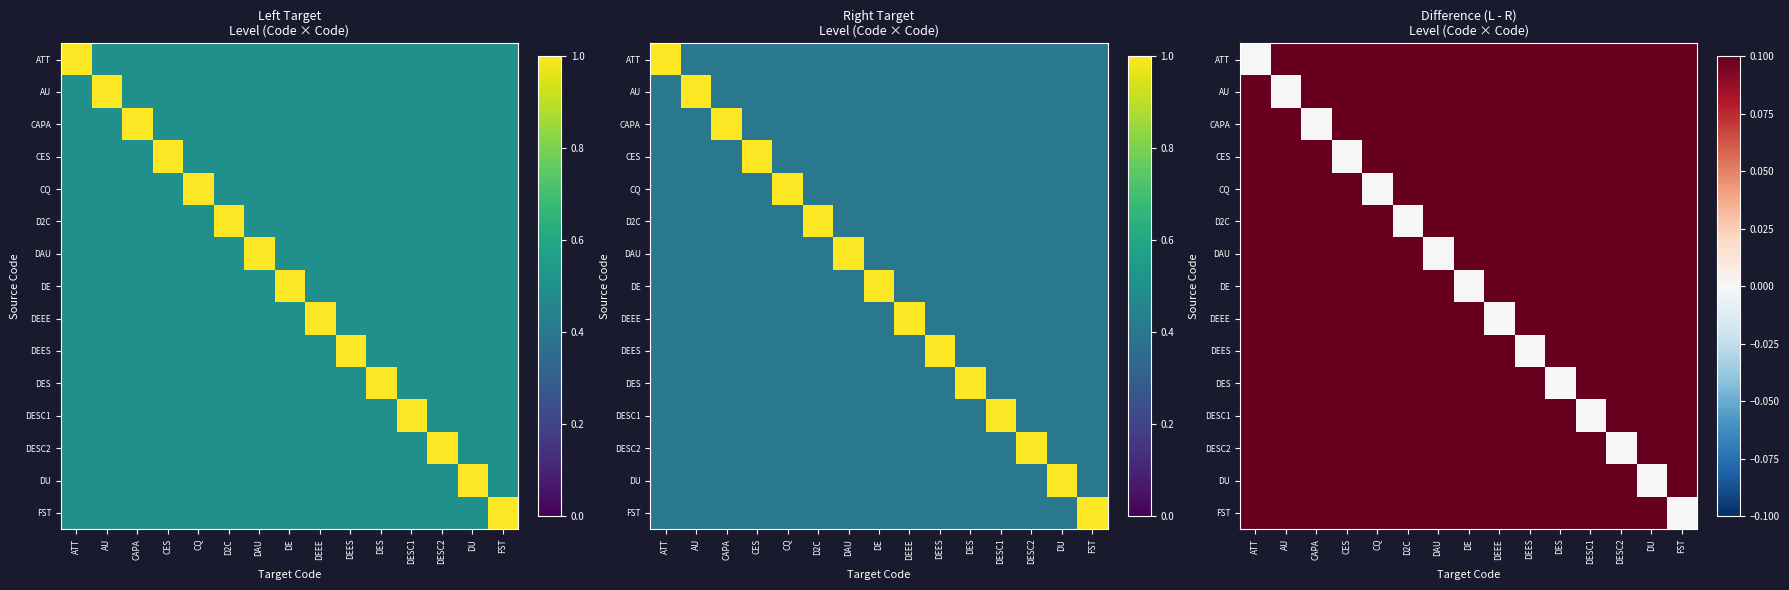

At which label is CAPA closest to 0?

CAPA